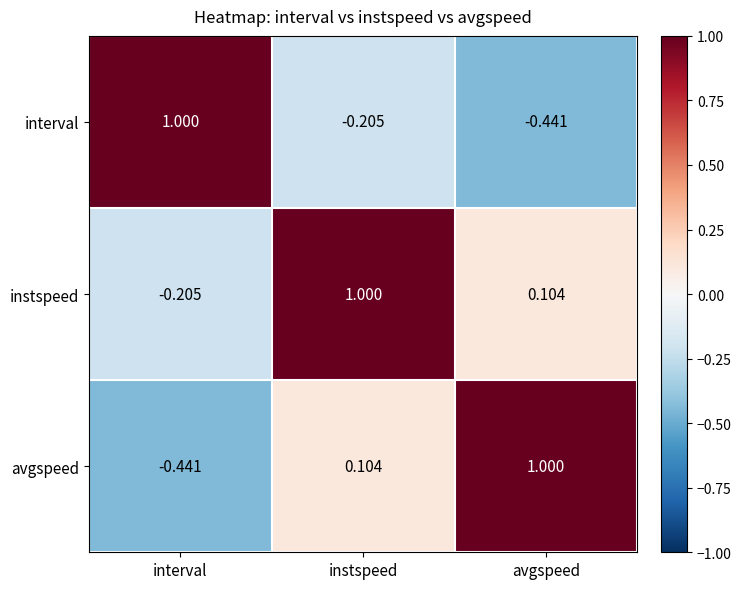

At which label does instspeed reach its minimum?

interval